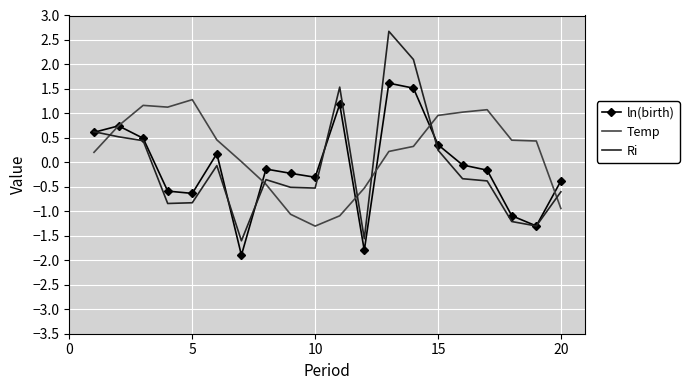

How many series are shown in this chart?

3